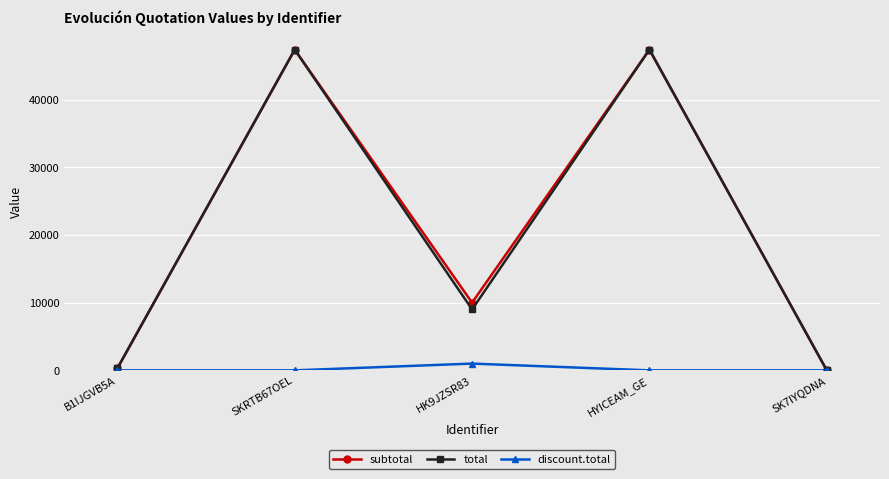

What is the total value across all series at HYICEAM_GE?

94740.0